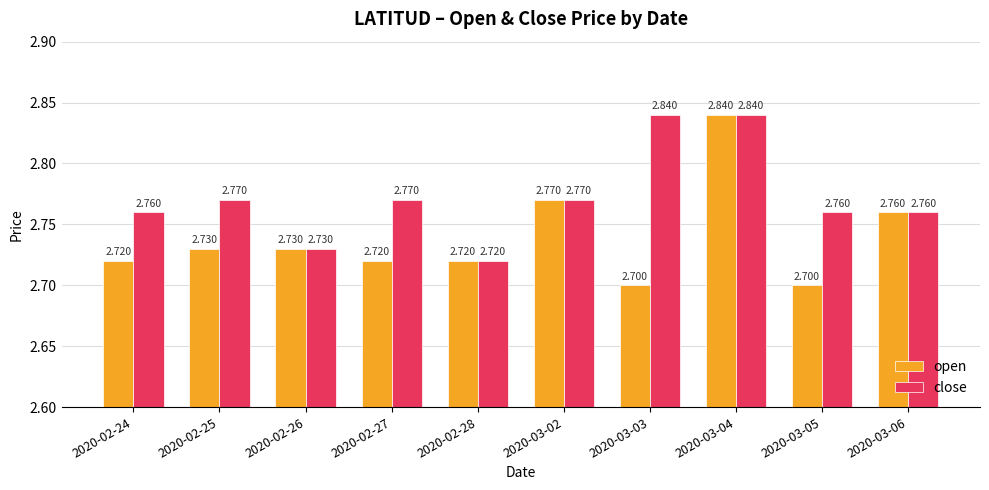

Count the open values in the range 2 to 3.

10